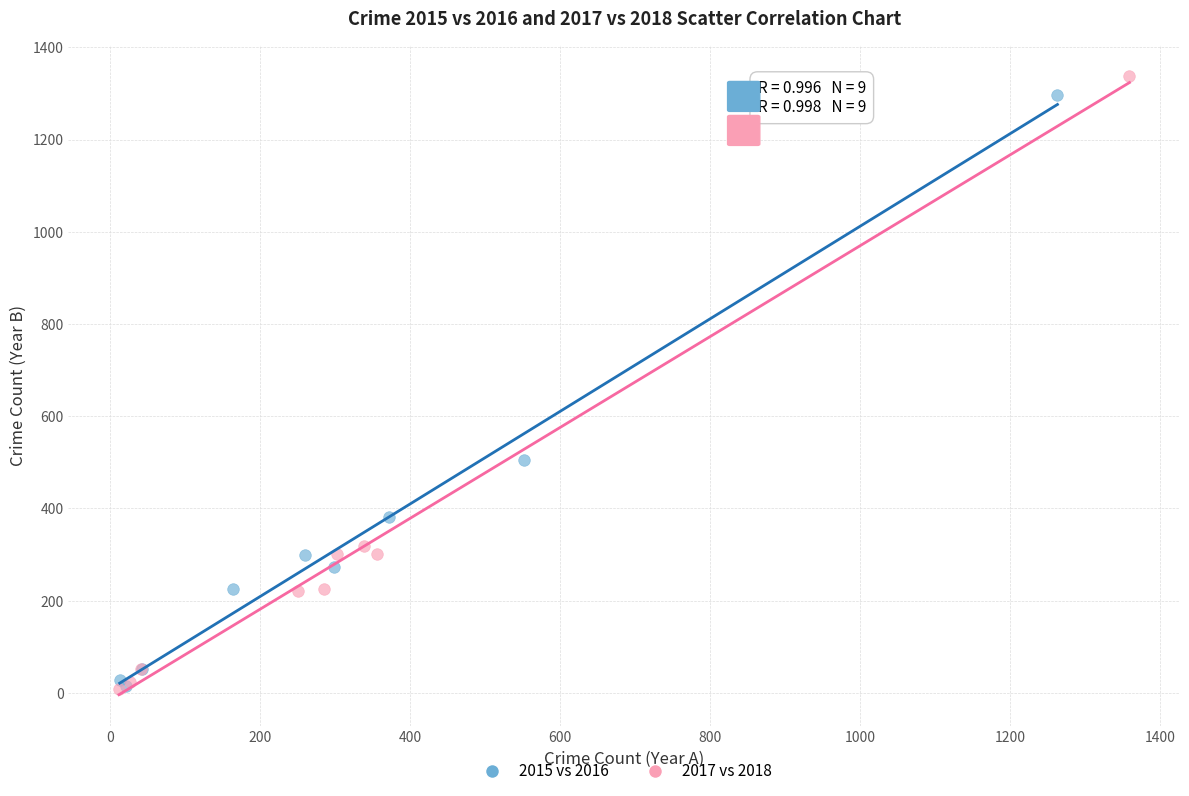

What are all the series names shown in the legend?

2015 vs 2016, 2017 vs 2018